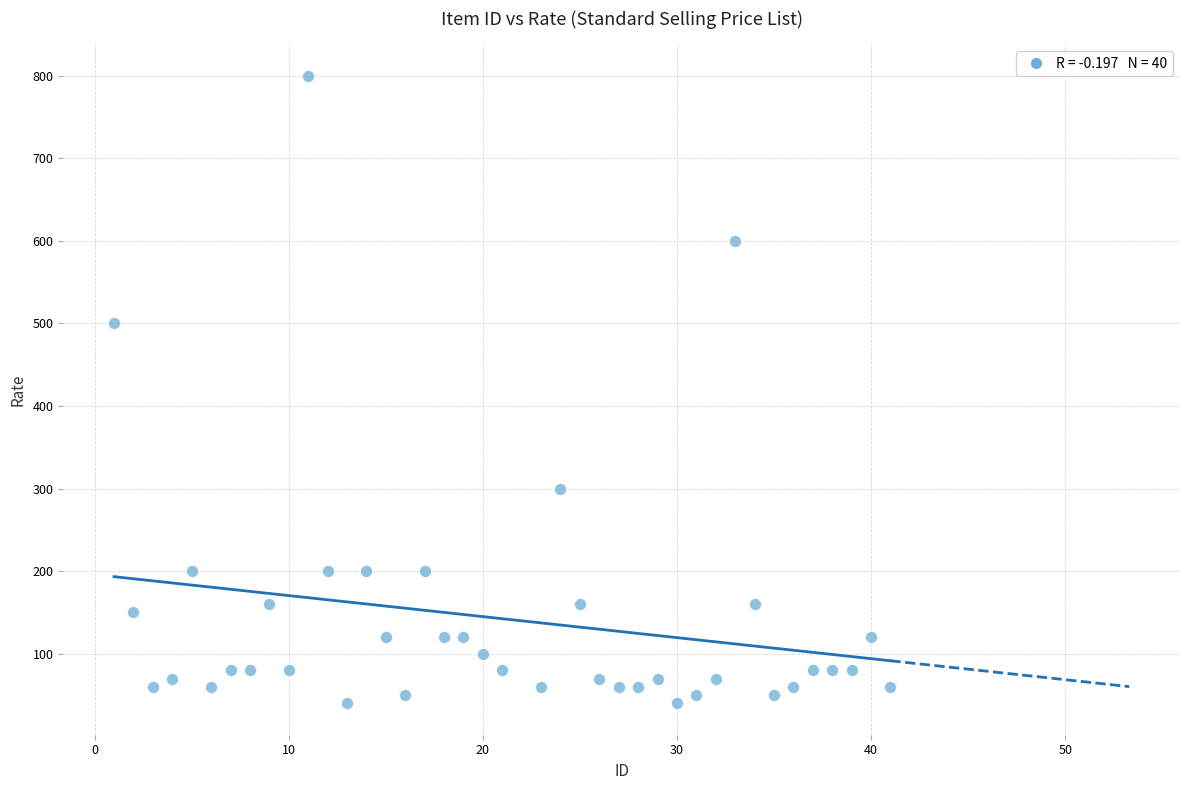

What Y value in the scatter plot is closest to 420?

500